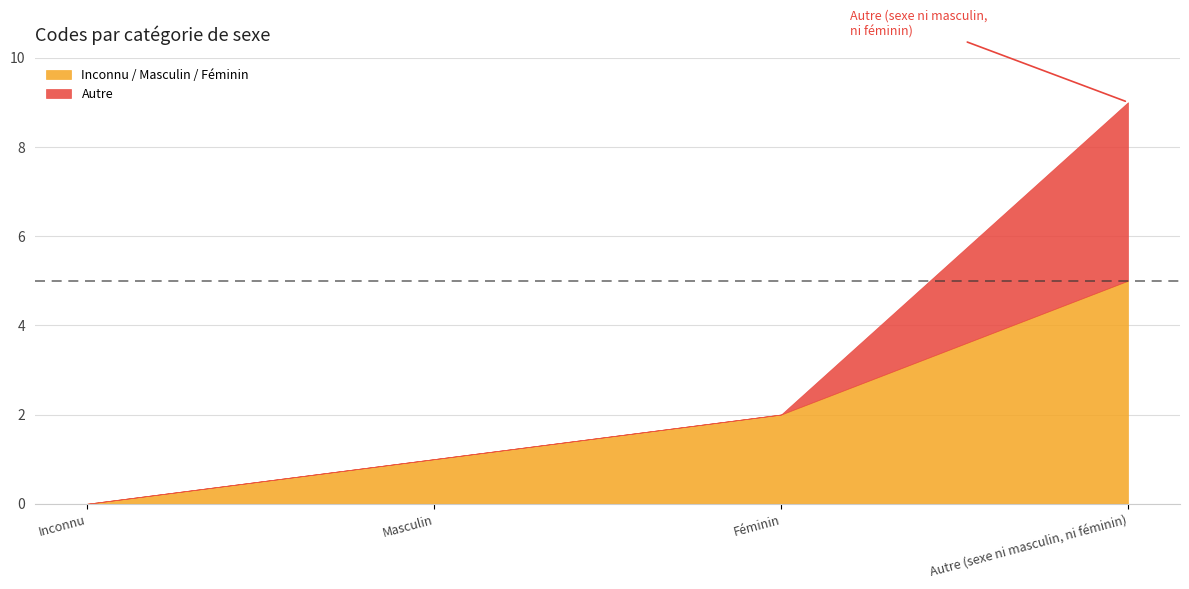

How many values are above zero?

3